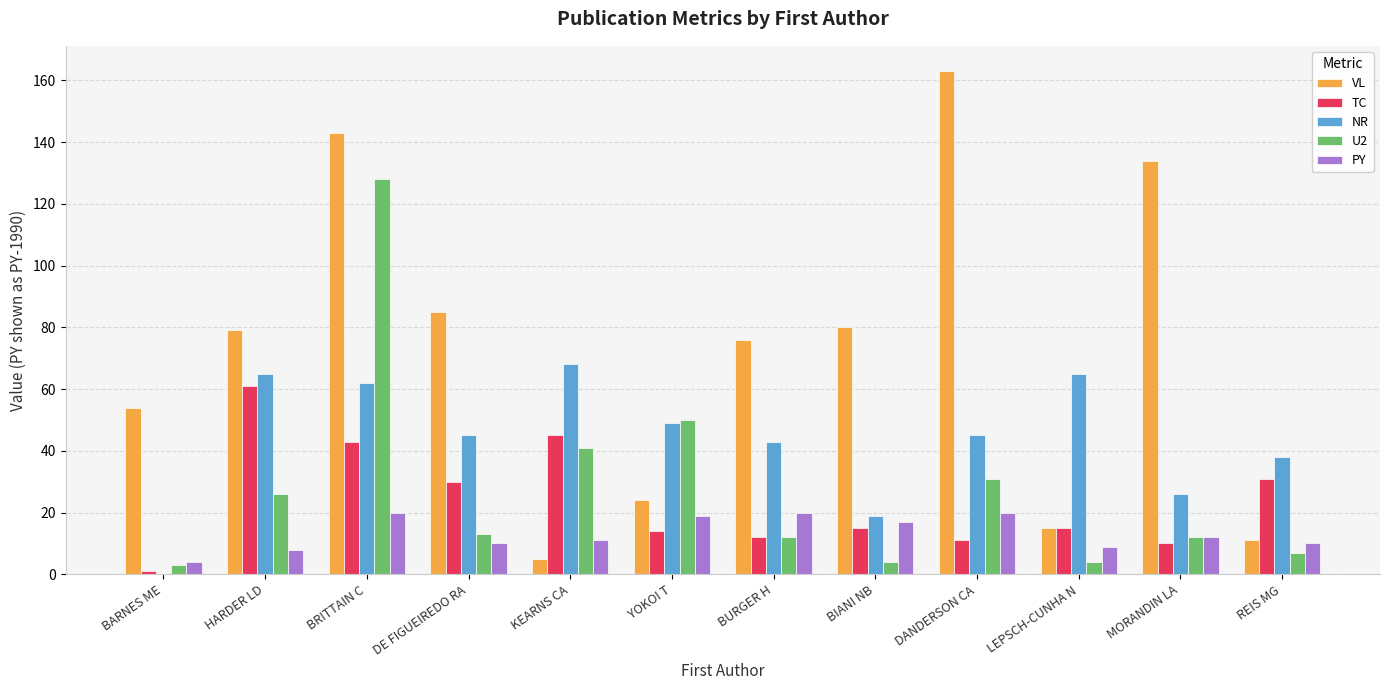

What is the sum of all TC values?

288